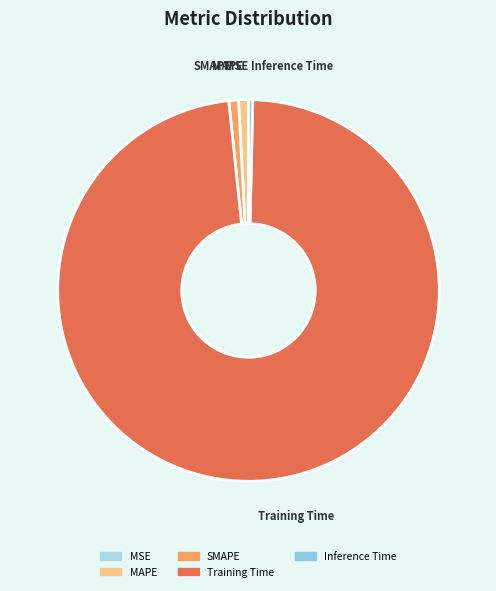

What is the largest slice in the pie chart?

Training Time